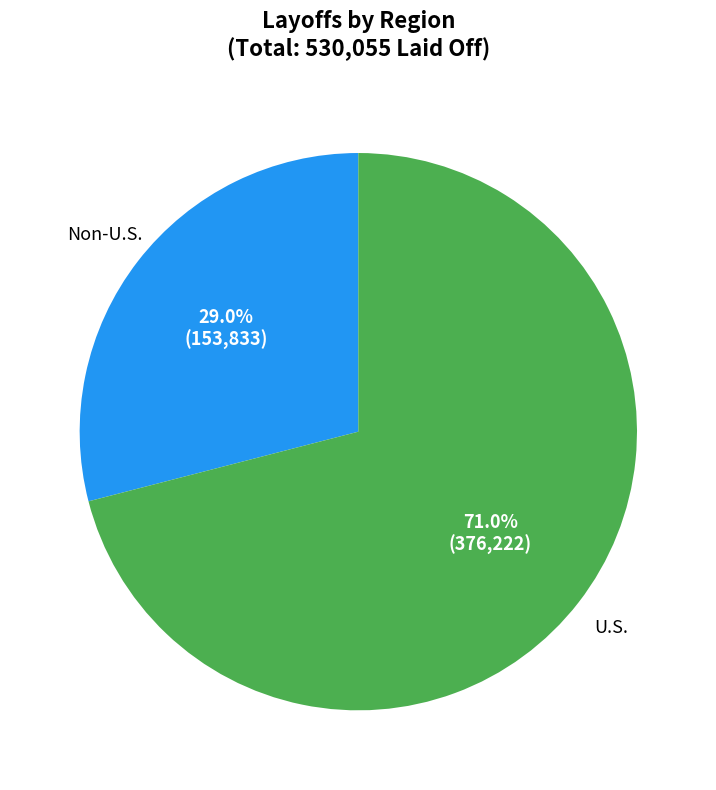

Which category has the biggest portion of the pie?

U.S.